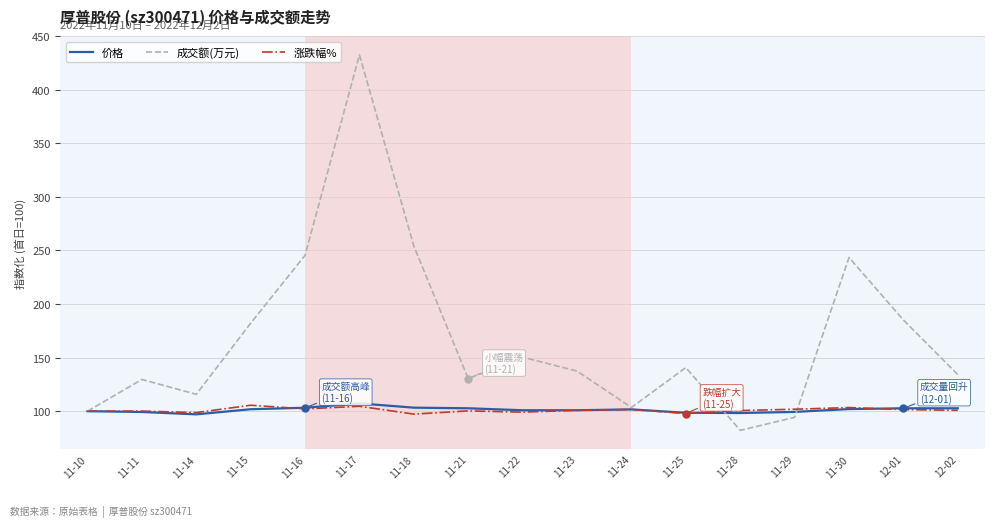

What is the sum of the 涨跌幅% values at 11-10 and 11-18?

197.3